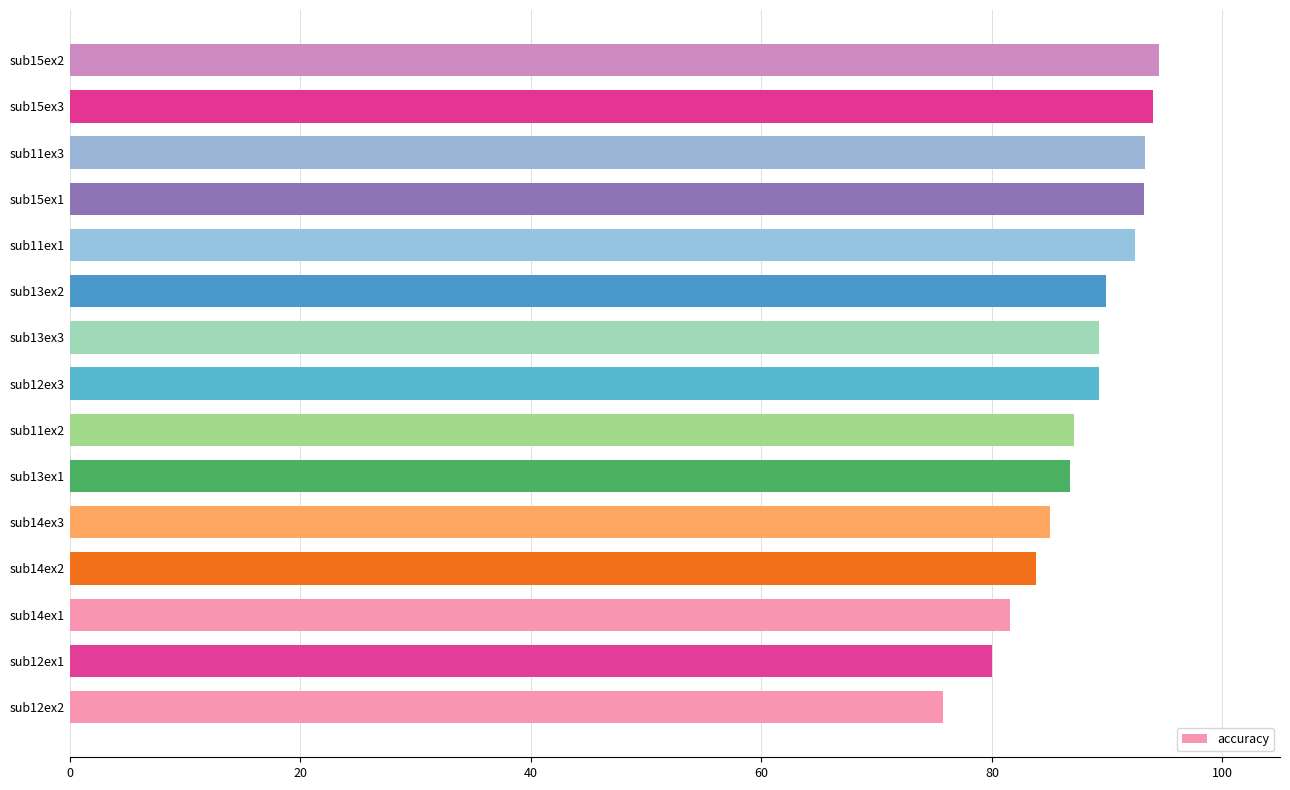

Is it true that the value at sub14ex3 is 85.0?

True